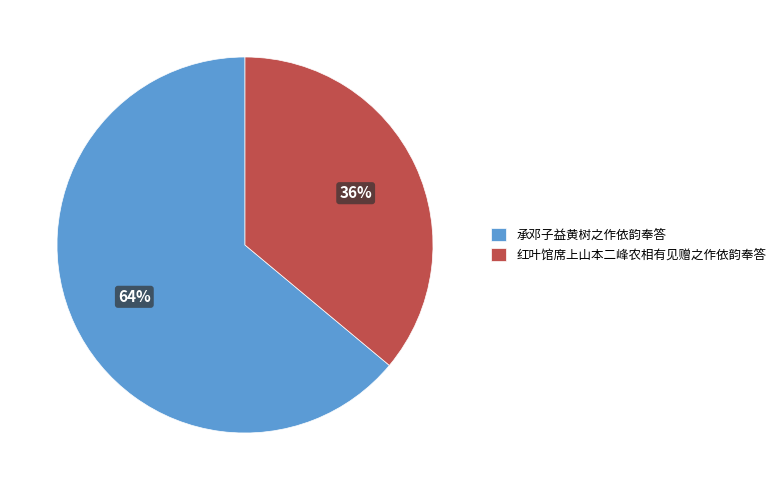

Is there a majority slice in this chart?

Yes